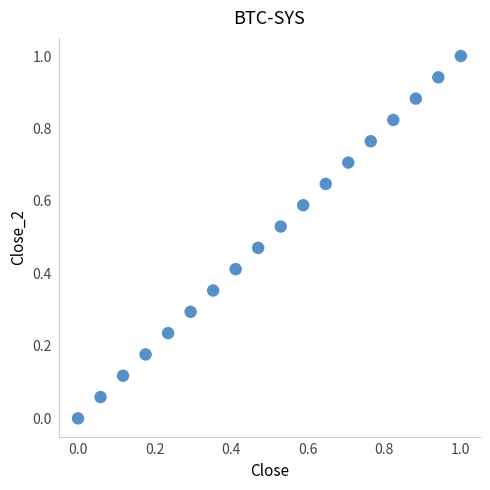

What is the range of X values (max minus min)?

1.0